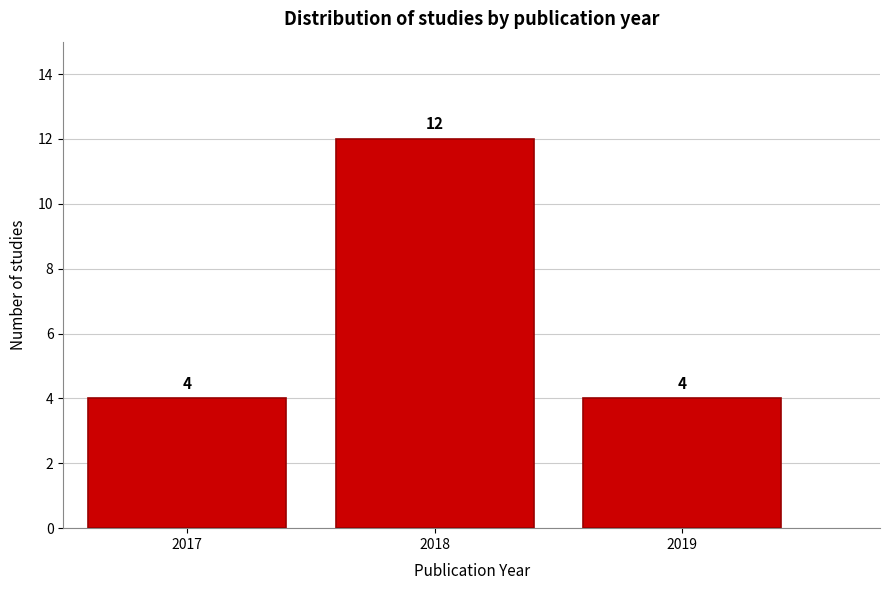

Reading right to left, extract all data points from this chart.

2019=4	2018=12	2017=4